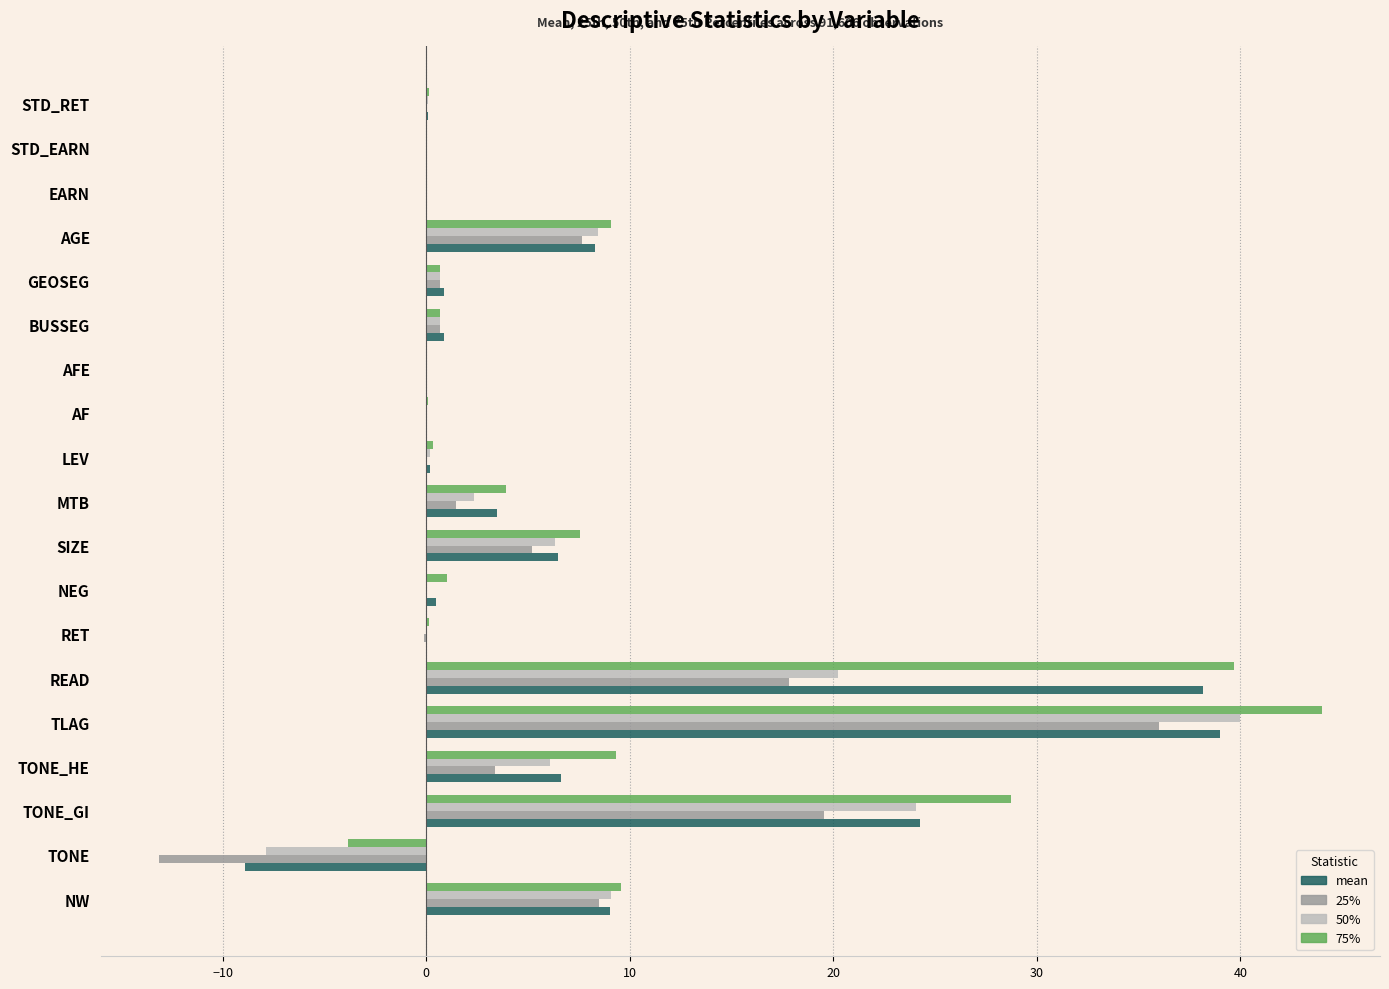

True or false: 25% has a value of 5.2 at SIZE.

True